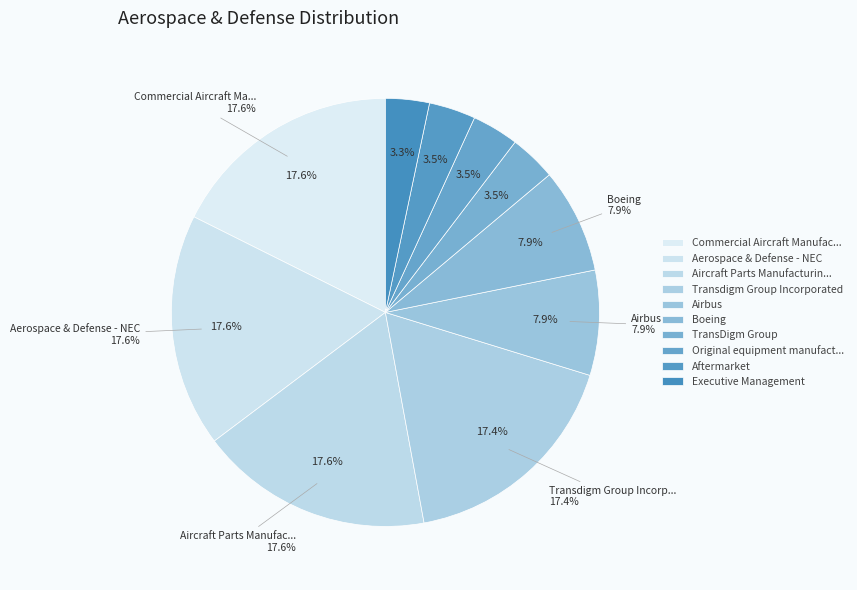

To the nearest percent, what is the difference between the largest and smallest slice percentages?

14%